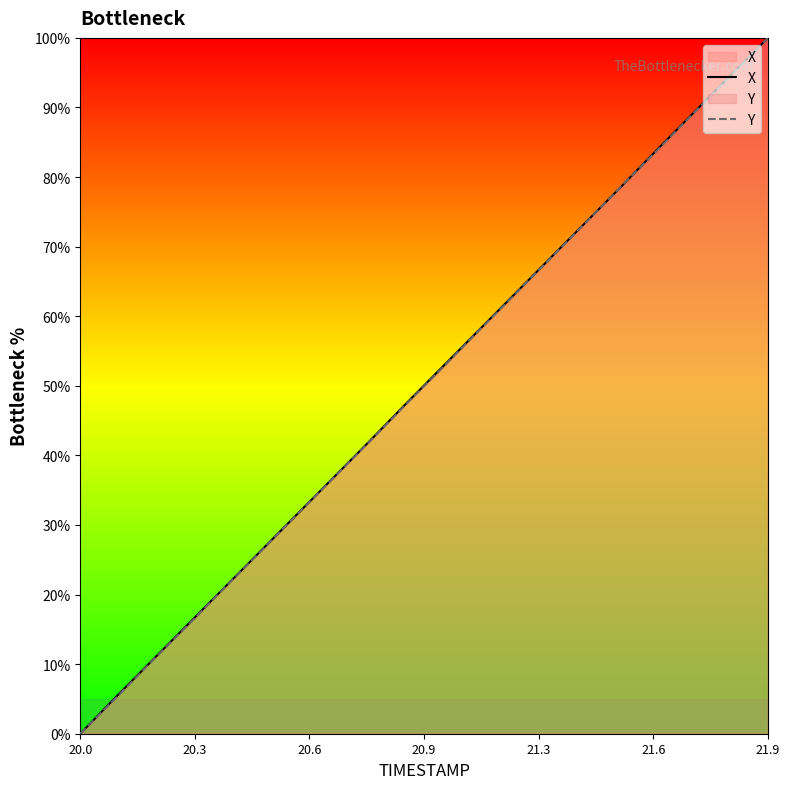

At which category is the sum across all series the highest?

21.9